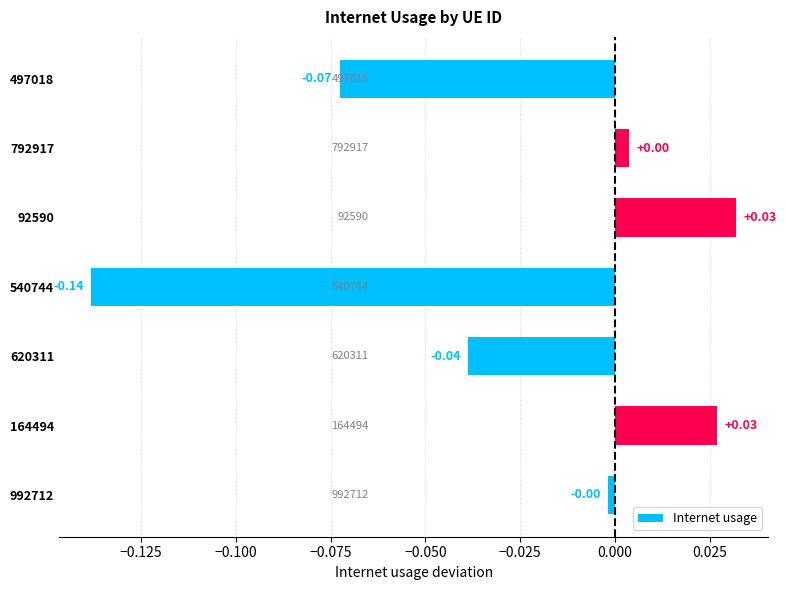

How many values are above zero?

3